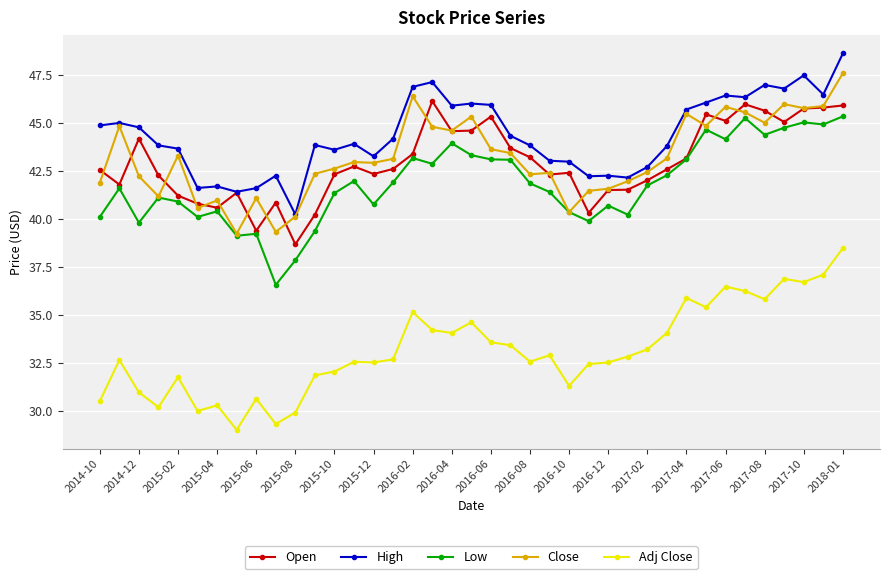

What is the average value of the Close series?

43.2